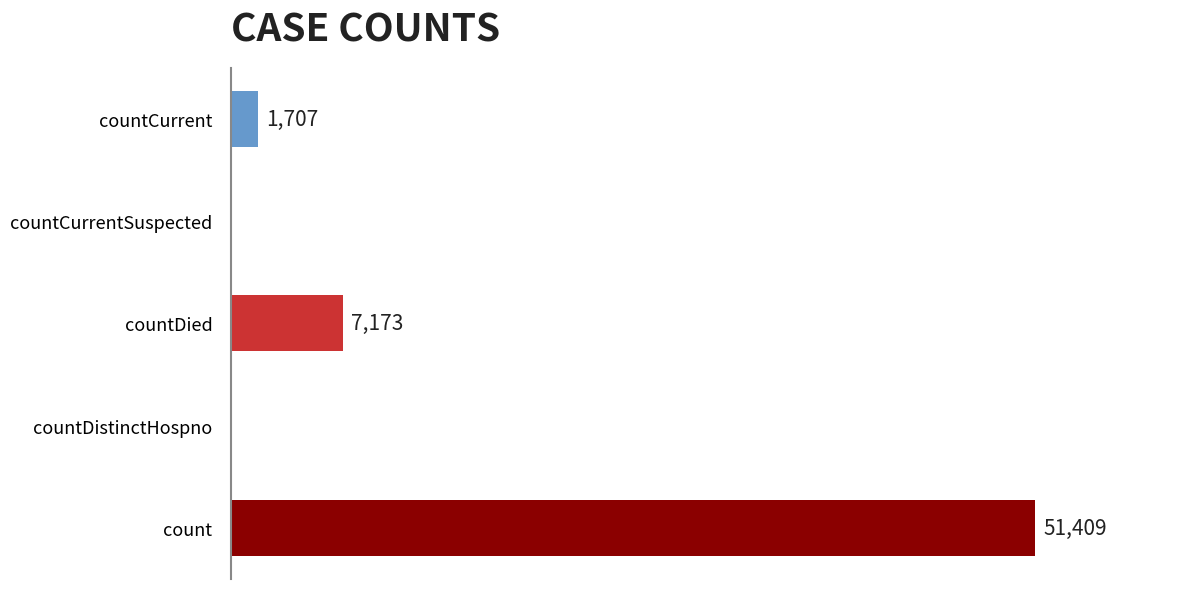

Which label corresponds to the largest value in the chart?

count